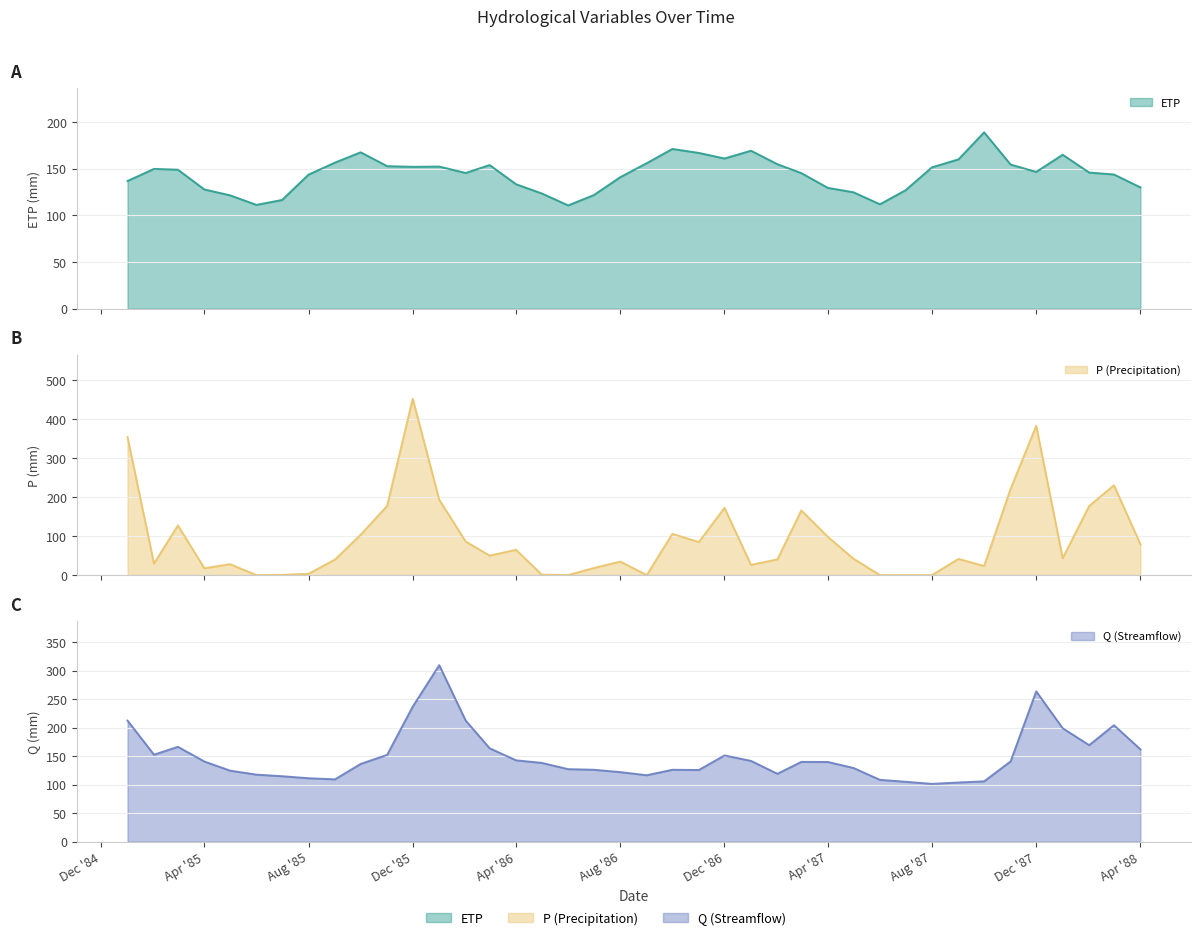

Reading right to left, transcribe all the data shown in this chart.

ETP: 129.9	143.7	145.8	164.9	146.5	154.4	188.8	159.9	151.4	126.8	111.8	124.7	129.4	145.2	154.7	169.2	160.8	166.8	171.0	155.8	140.8	121.6	110.6	123.4	133.2	153.8	145.3	152.2	151.9	152.6	167.4	156.5	143.6	116.4	111.1	121.4	127.7	148.8	149.7	136.7
Q: 161.7	204.1	169.1	198.7	263.4	140.5	105.6	103.5	101.1	104.8	108.2	129.0	139.5	139.8	118.8	141.4	151.0	125.5	125.9	116.3	121.8	125.9	127.0	137.9	142.4	163.6	212.1	309.3	236.7	152.0	136.1	109.1	111.0	114.6	117.3	124.4	140.4	166.2	152.3	212.2
P: 79.1	230.2	176.9	43.4	382.5	220.8	23.3	41.4	0.0	0.0	0.0	42.0	97.9	165.7	40.3	26.3	172.3	84.7	105.6	0.0	34.6	18.1	0.1	1.1	64.7	49.9	86.0	192.9	451.7	177.3	103.3	39.9	3.4	0.7	0.0	28.0	17.6	127.3	29.4	353.8